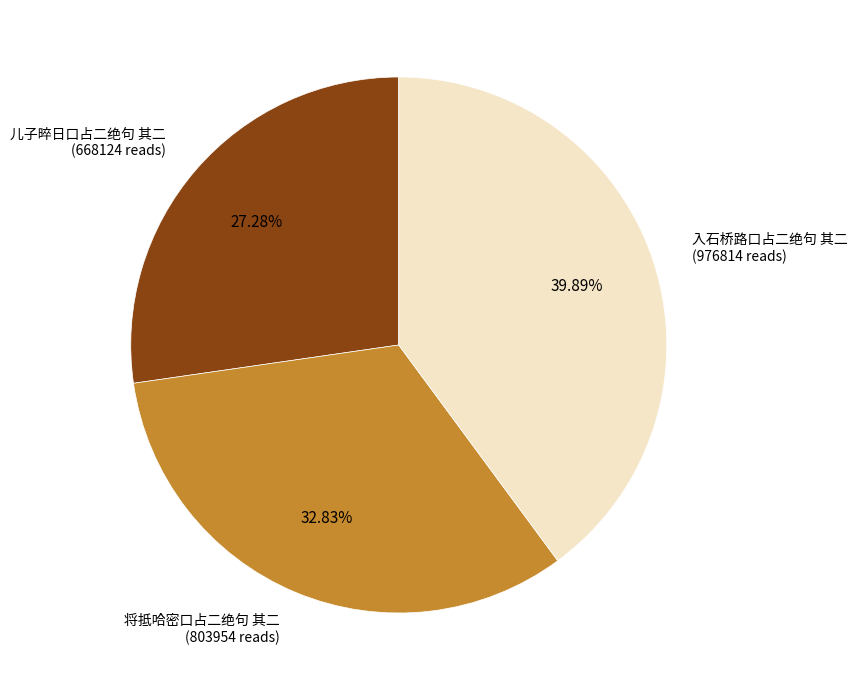

Combined, do 儿子晬日口占二绝句 其二 (668124 reads) and 将抵哈密口占二绝句 其二 (803954 reads) account for over 50%?

Yes